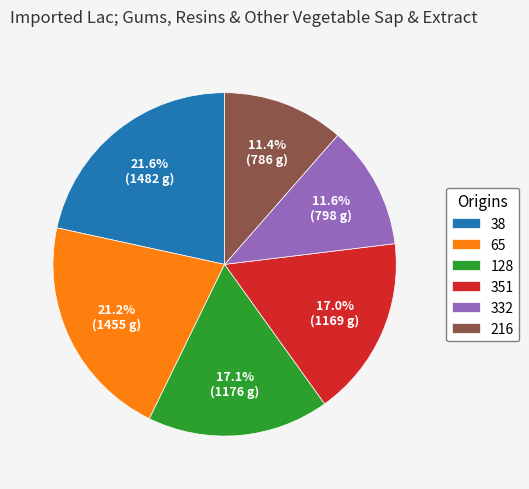

What percentage is NOT represented by 65?

78.8%